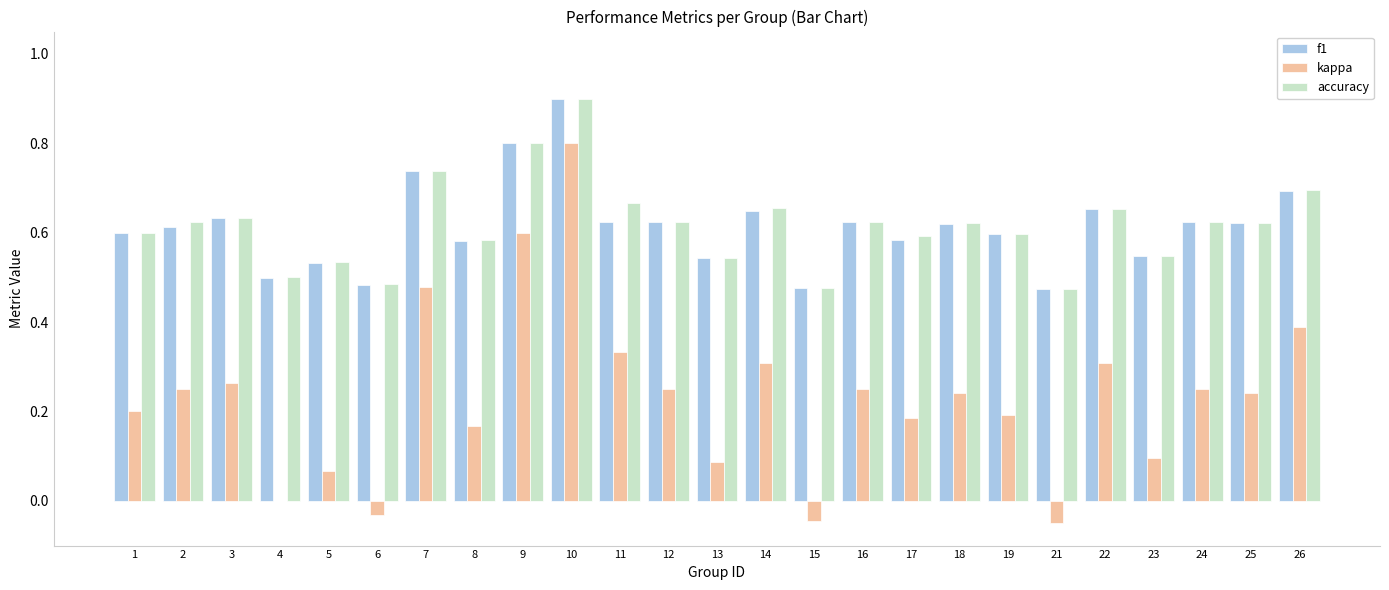

Count the f1 values in the range 0 to 1.

25